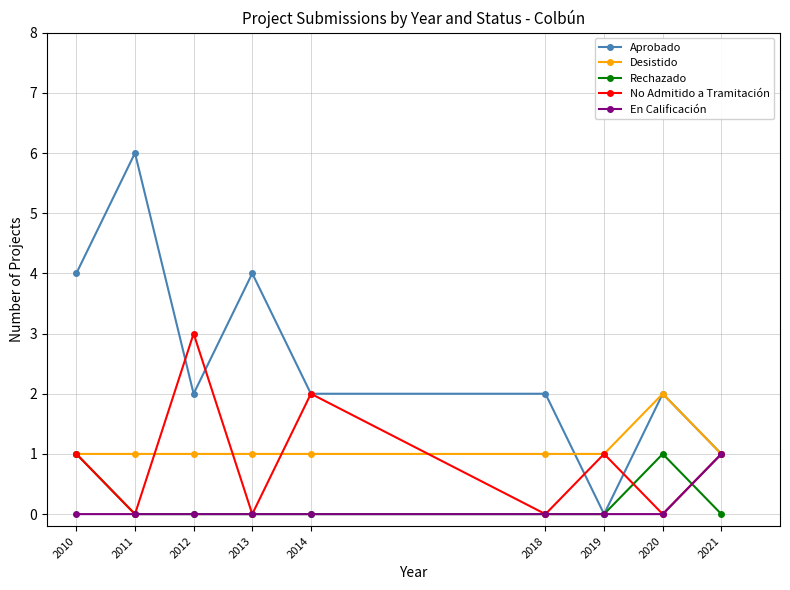

Does the chart have visible grid lines?

Yes